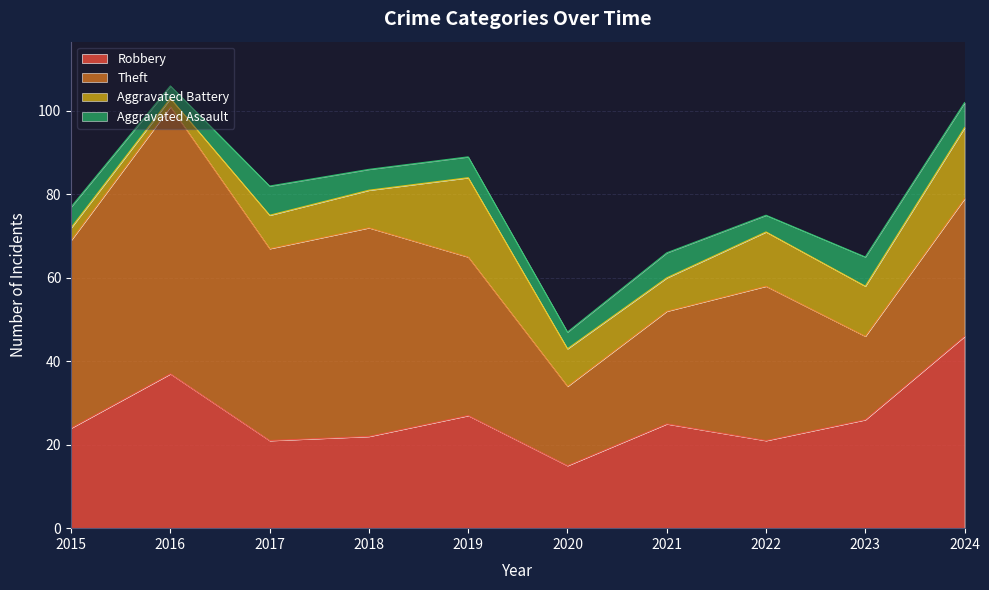

What is the total value across all series at 2015?

77